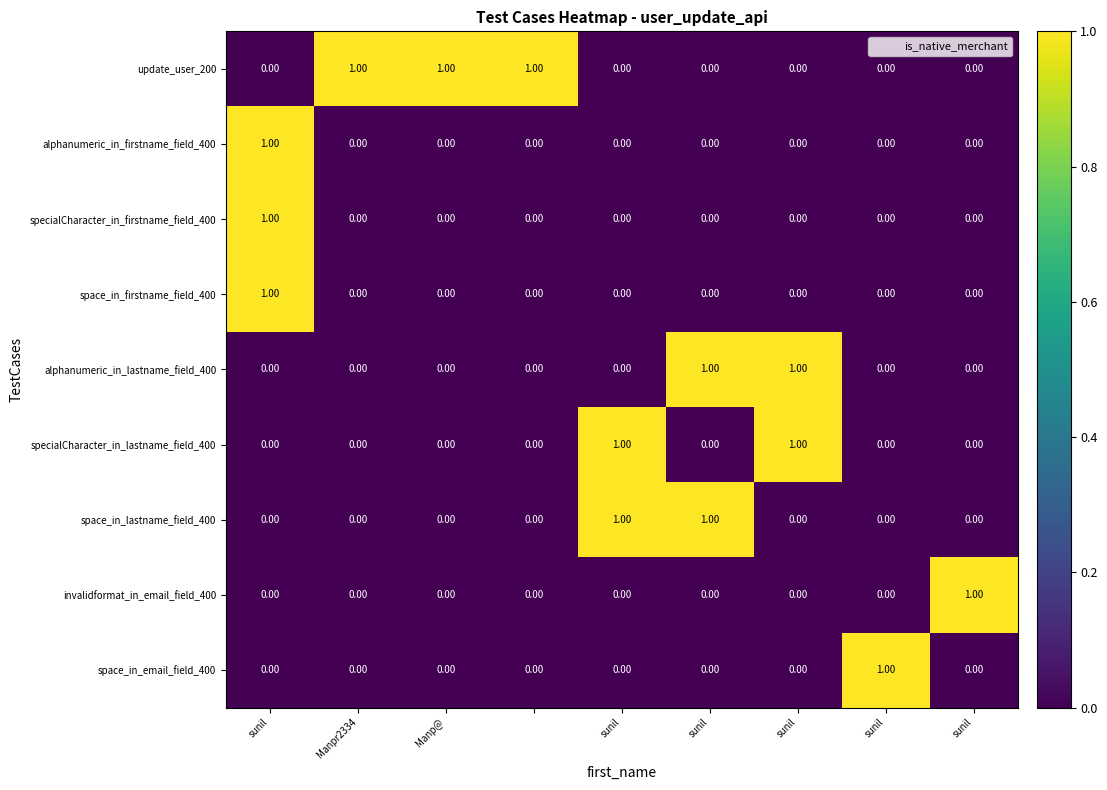

Which series has the largest total across all categories?

update_user_200